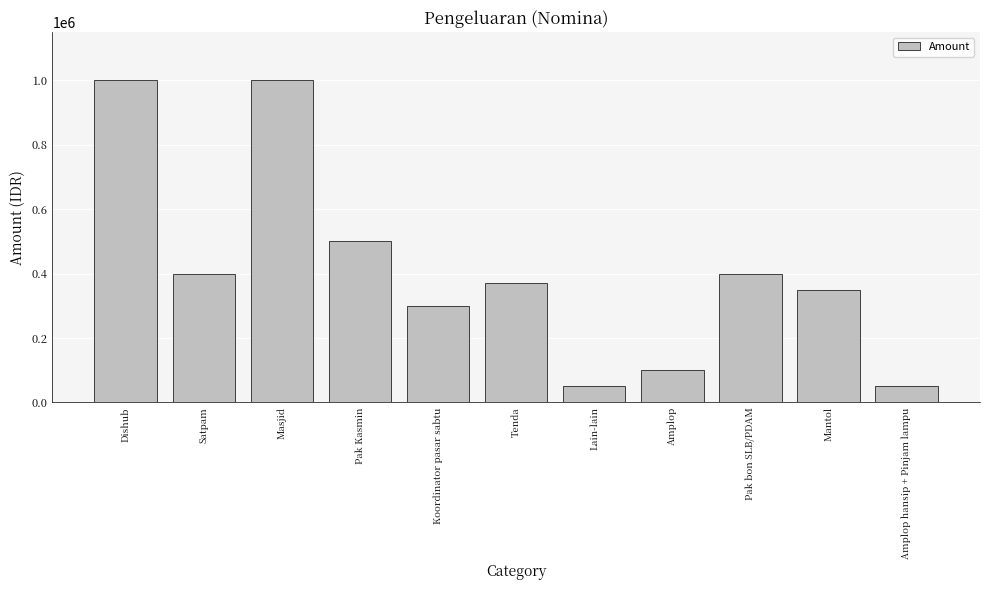

What is the greatest value displayed?

1000000